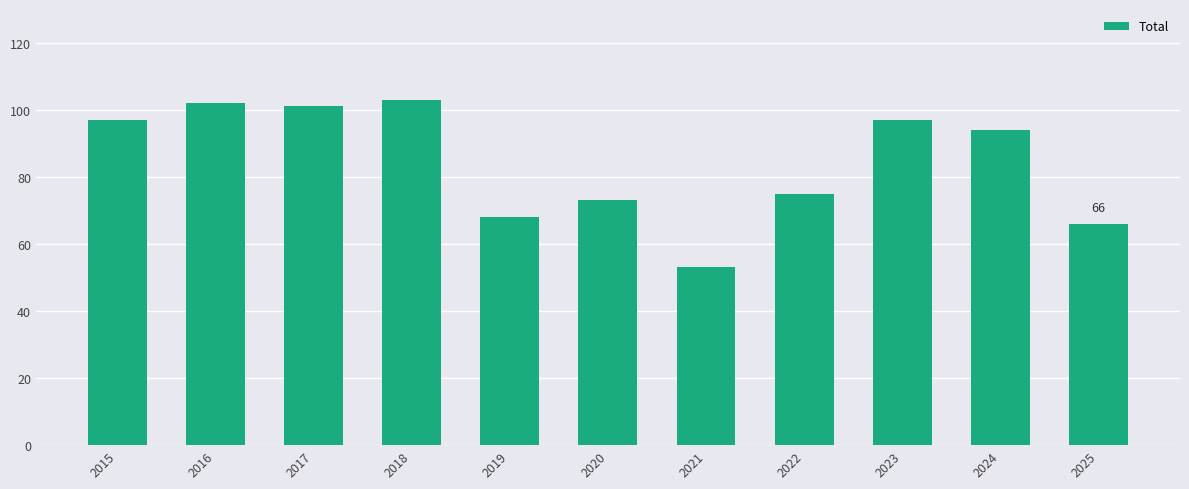

Count the number of categories in the chart.

11